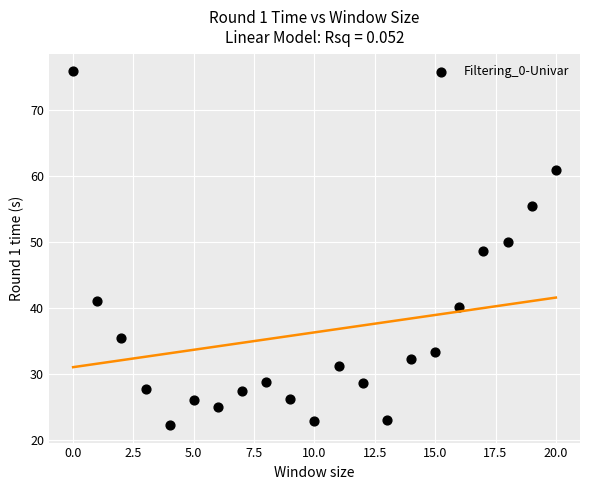

What is the range of Y values (max minus min)?

53.5